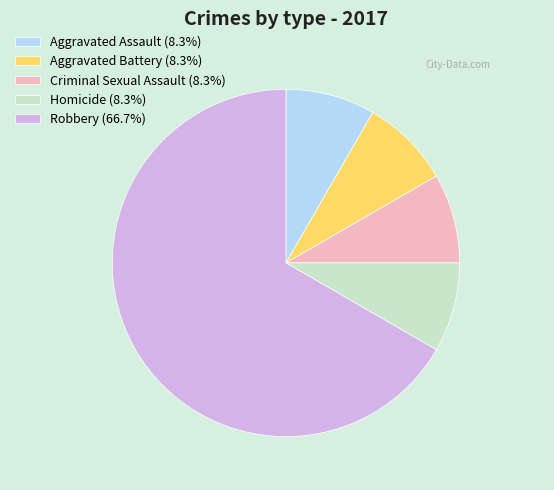

How many segments does this pie chart have?

5